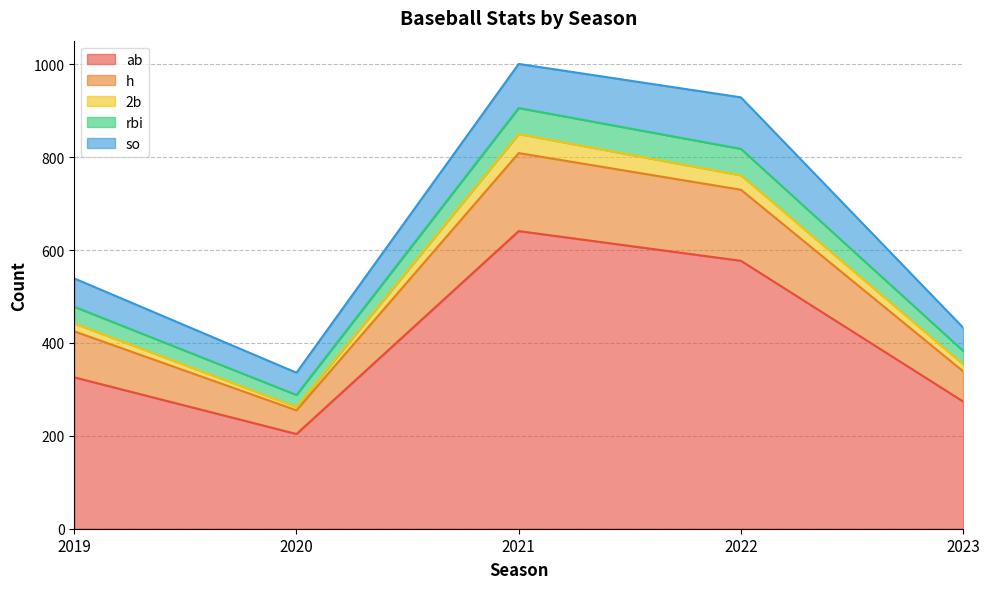

True or false: ab and h intersect in this chart.

False